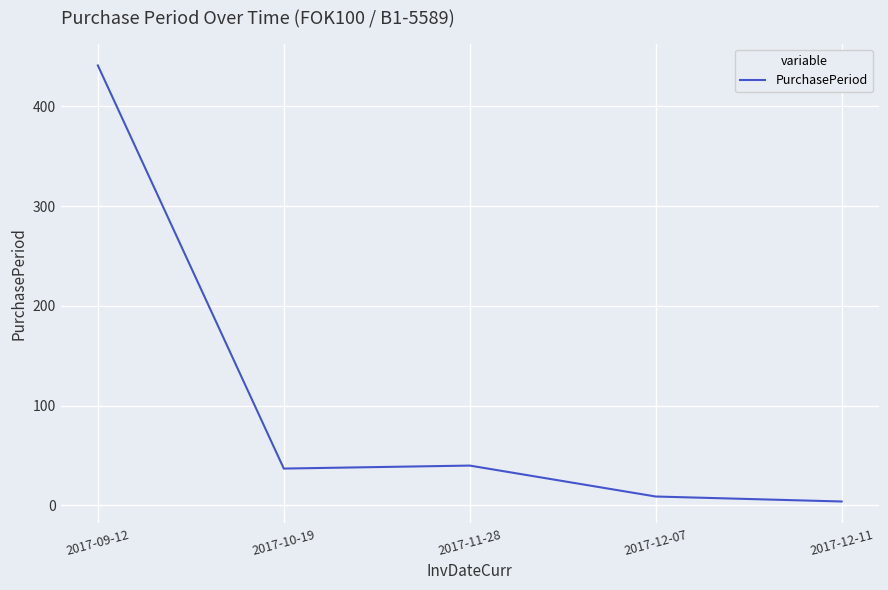

True or false: there are more than 2 points higher than both neighbors.

False